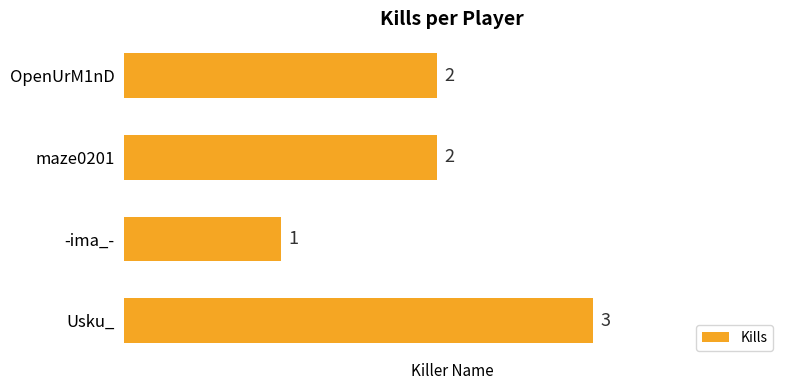

Which has a higher value, maze0201 or -ima_-?

maze0201